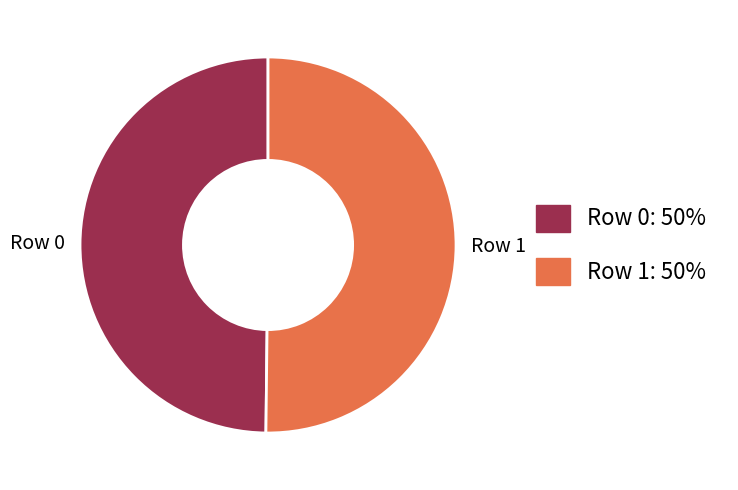

How many segments does this pie chart have?

2